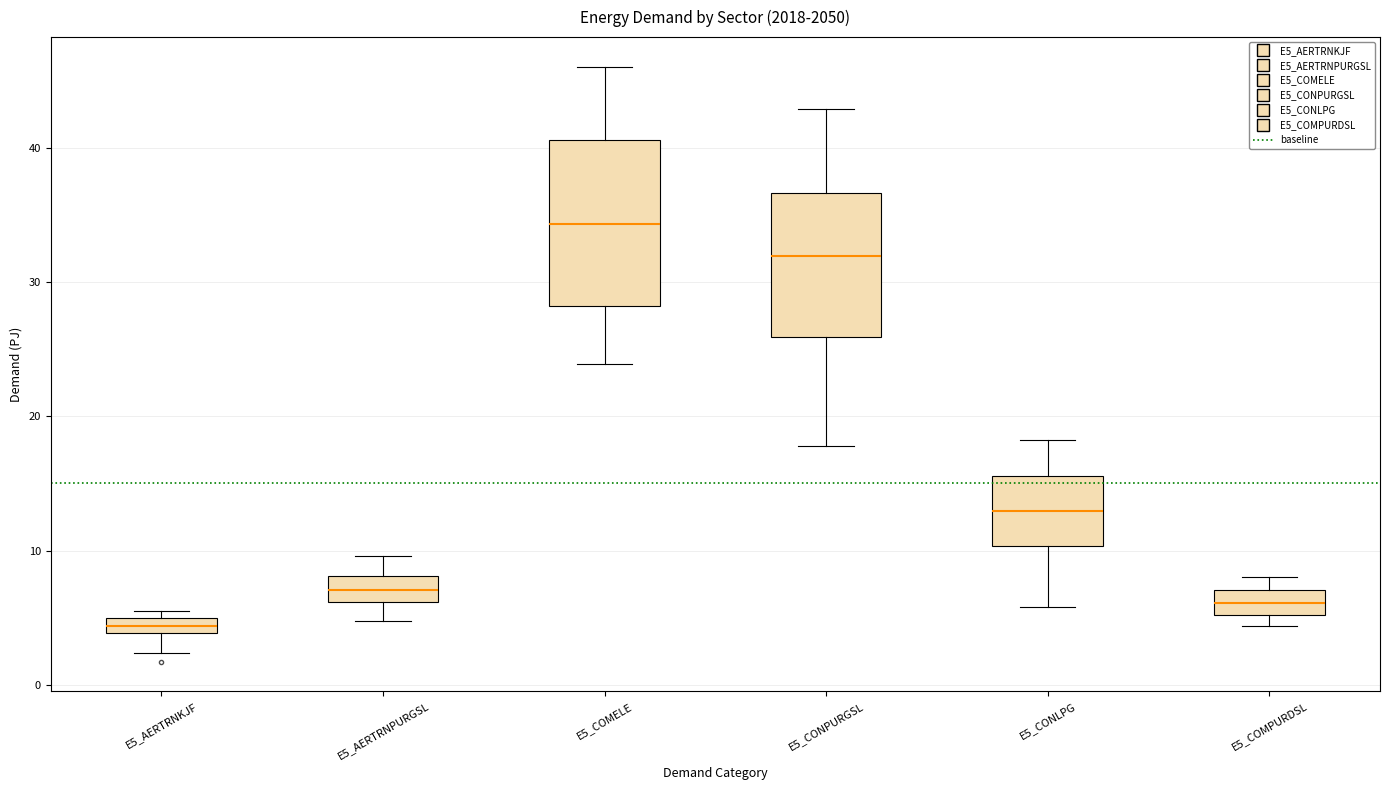

Where is the upper edge of the box for E5_AERTRNKJF on the y-axis? The values are not printed on the chart, so give them approximately, as read against the axis.

5